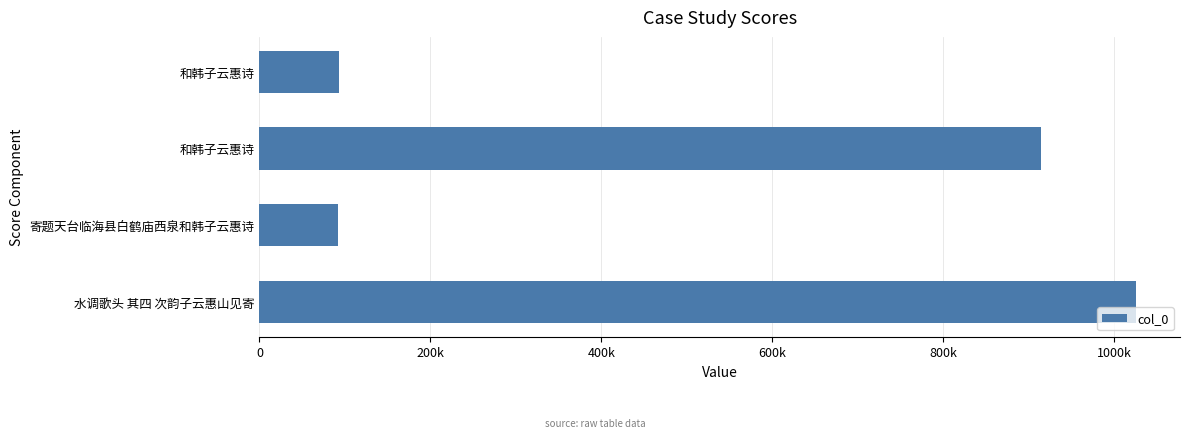

Does the chart contain any negative values?

No